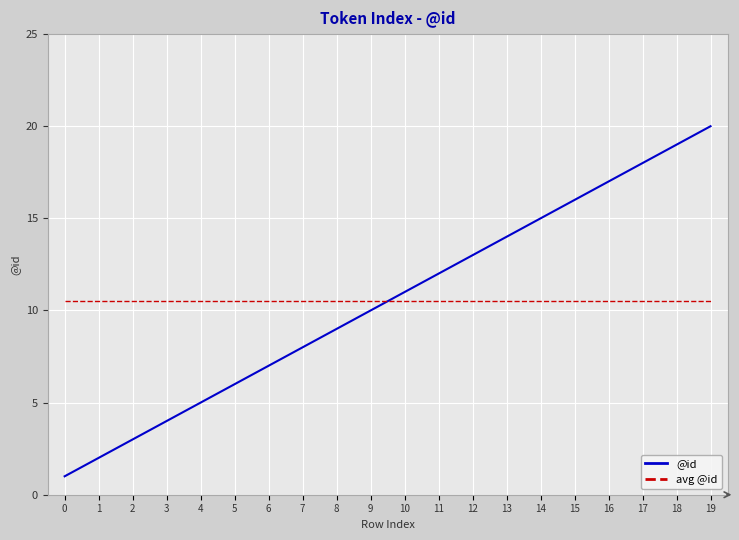

Reading left to right, list all the values displayed in this chart.

@id: 0=1.0	1=2.0	2=3.0	3=4.0	4=5.0	5=6.0	6=7.0	7=8.0	8=9.0	9=10.0	10=11.0	11=12.0	12=13.0	13=14.0	14=15.0	15=16.0	16=17.0	17=18.0	18=19.0	19=20.0
avg @id: 0=10.5	1=10.5	2=10.5	3=10.5	4=10.5	5=10.5	6=10.5	7=10.5	8=10.5	9=10.5	10=10.5	11=10.5	12=10.5	13=10.5	14=10.5	15=10.5	16=10.5	17=10.5	18=10.5	19=10.5